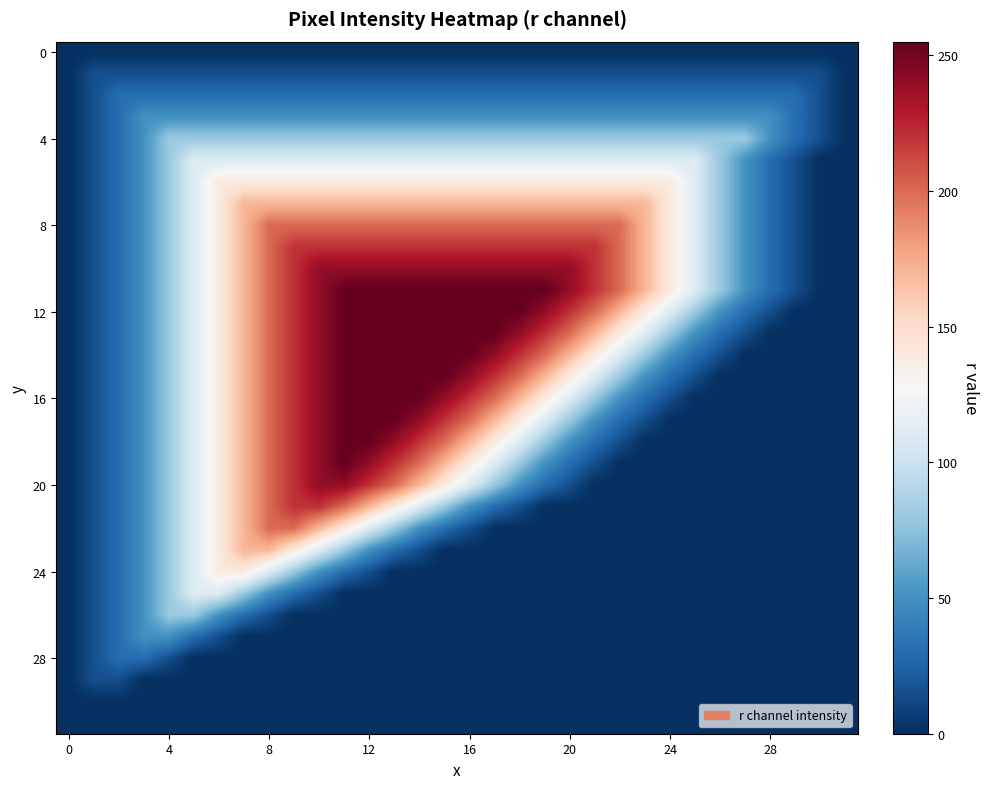

How many distinct data groups are displayed?

32